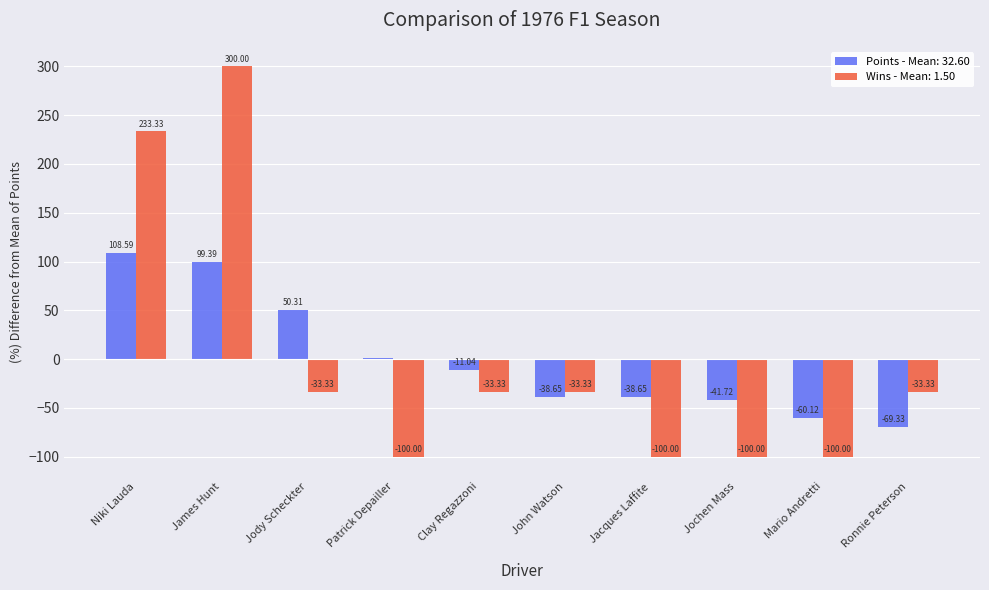

What is the spread (max minus min) of values at Jody Scheckter?

83.6